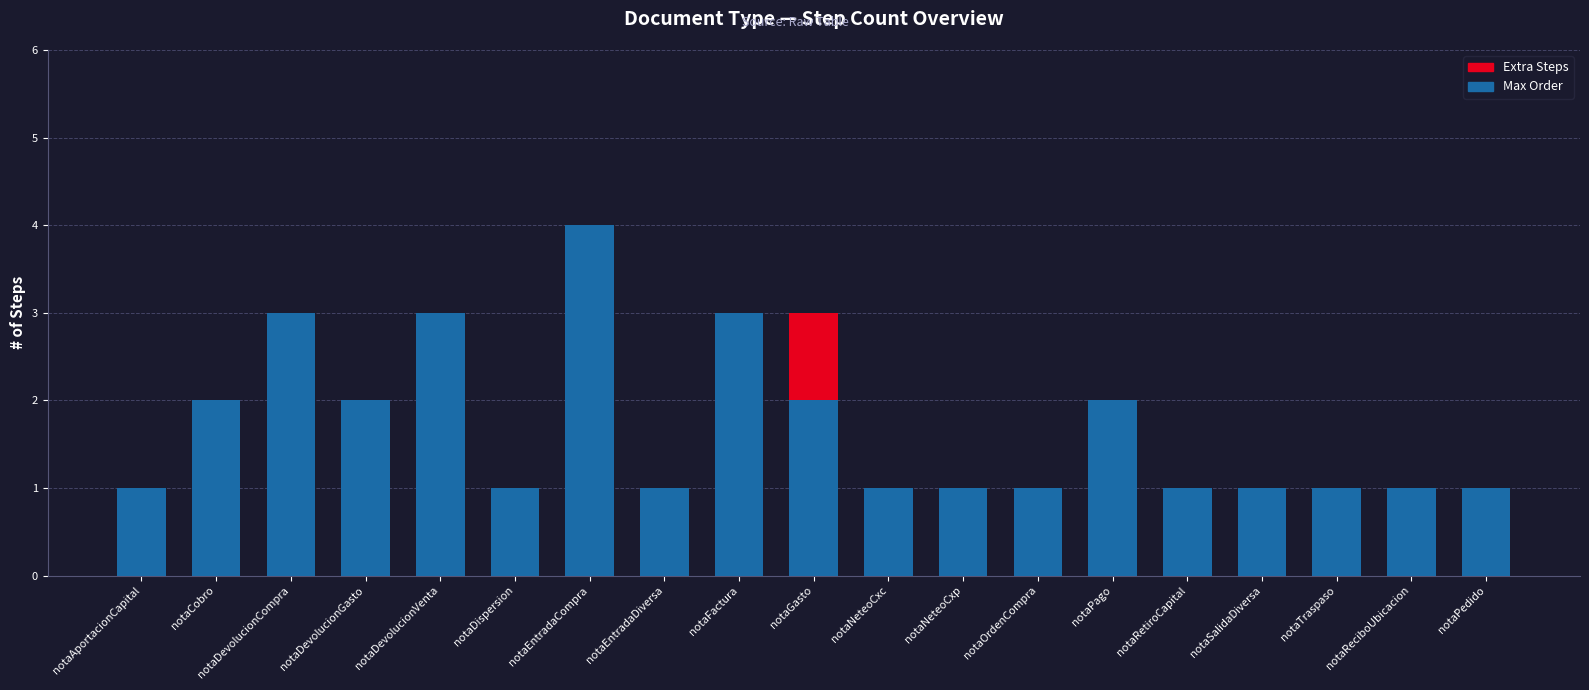

The Max Order series shows 3 at notaCobro. True or false?

False